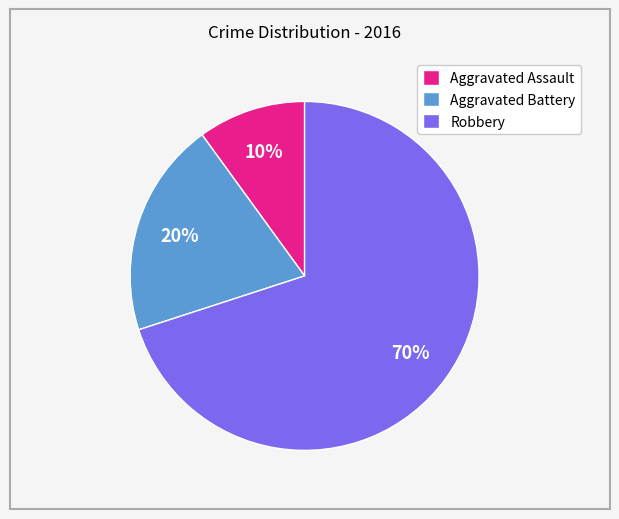

Is it true that Aggravated Battery is 32% of the pie?

False